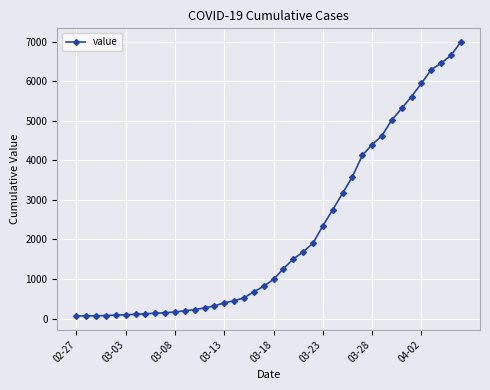

What is the maximum value shown in the chart?

6995